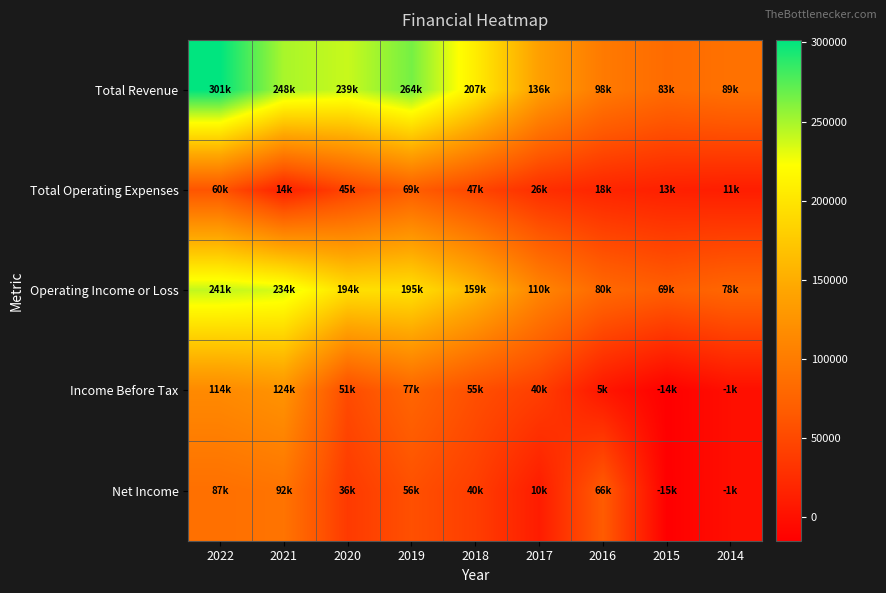

Count the number of data series in this chart.

5